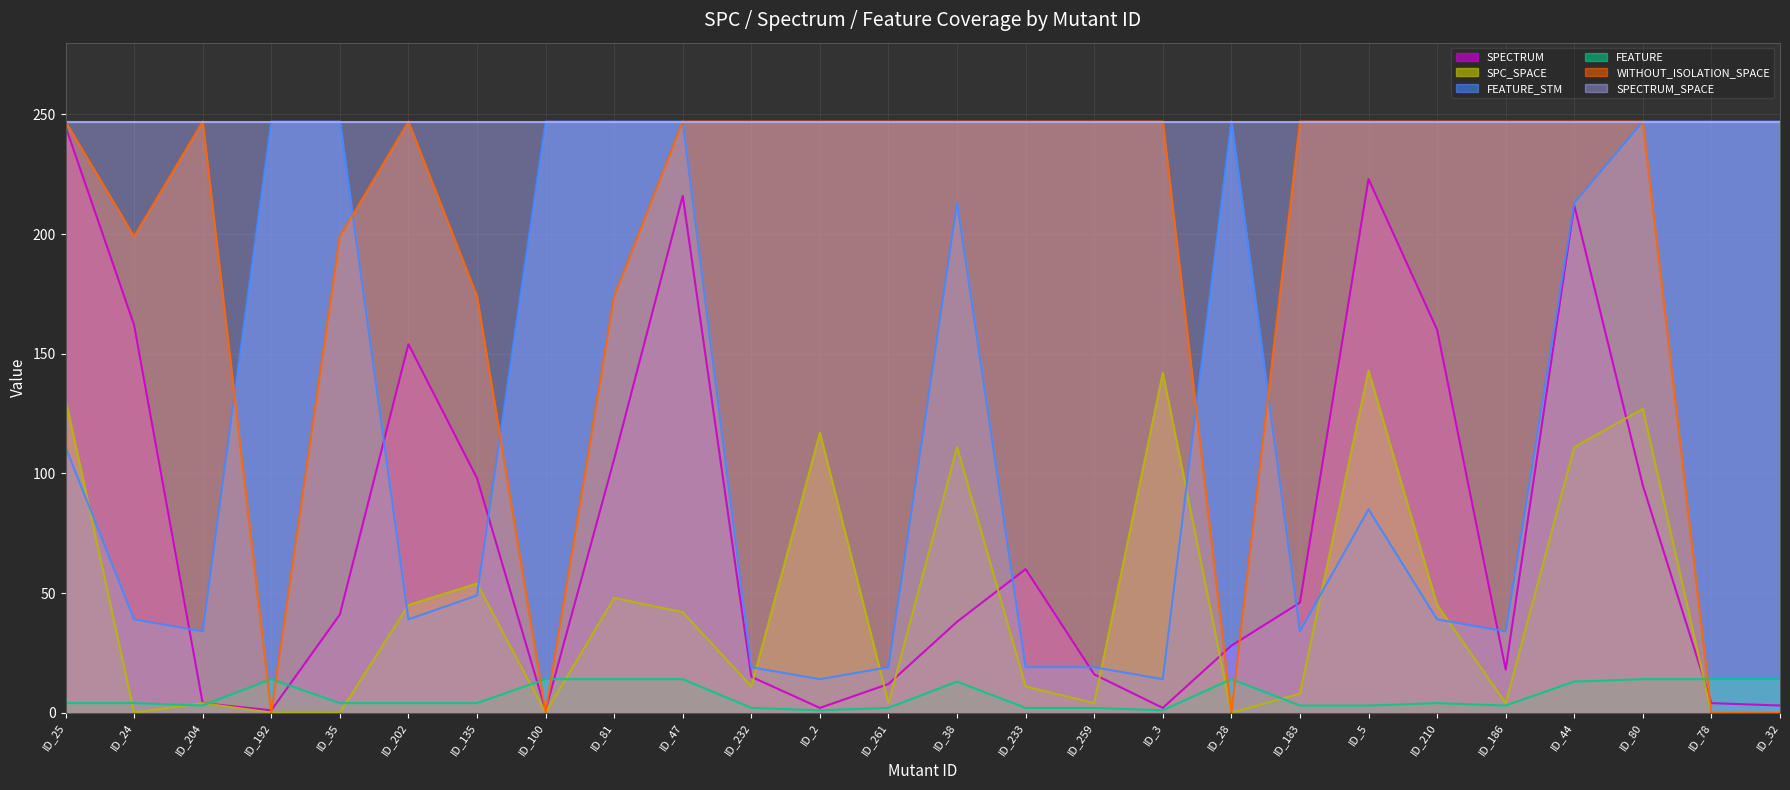

At which label does WITHOUT_ISOLATION_SPACE reach its peak?

ID_25